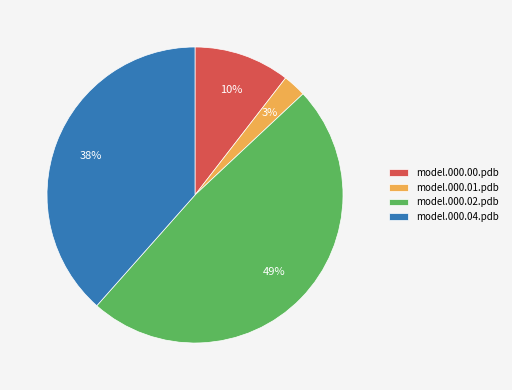

What is the smallest slice in the pie chart?

model.000.01.pdb